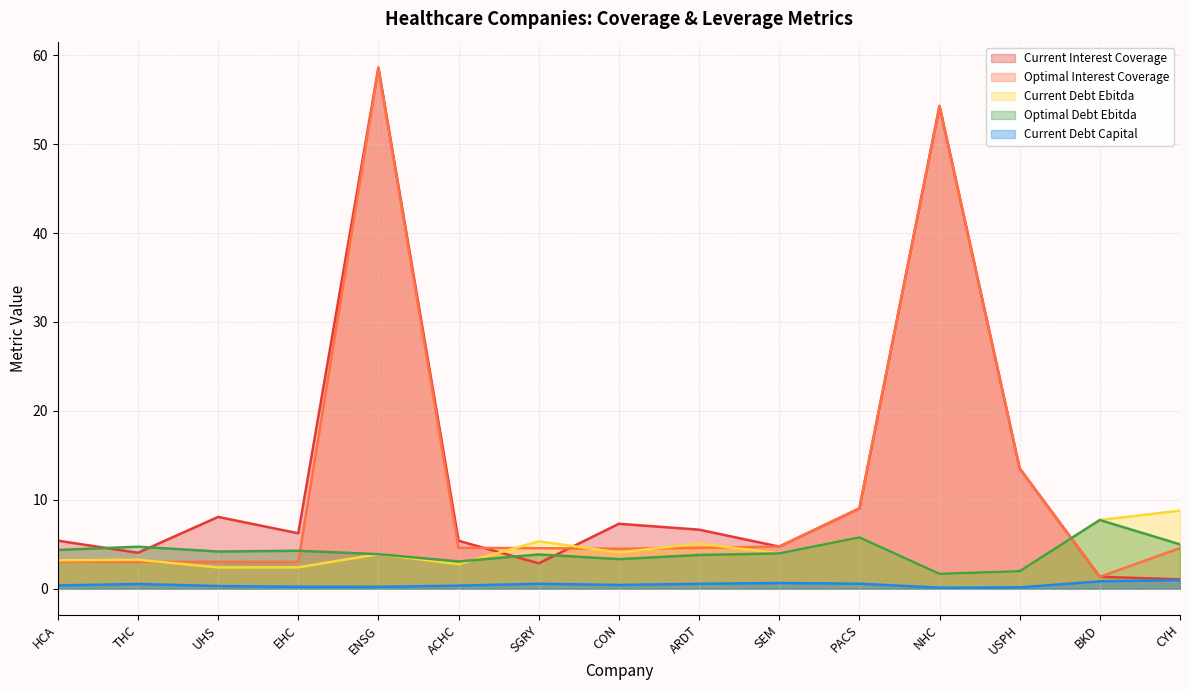

At which category does optimal_debt_ebitda reach its first local valley?

UHS